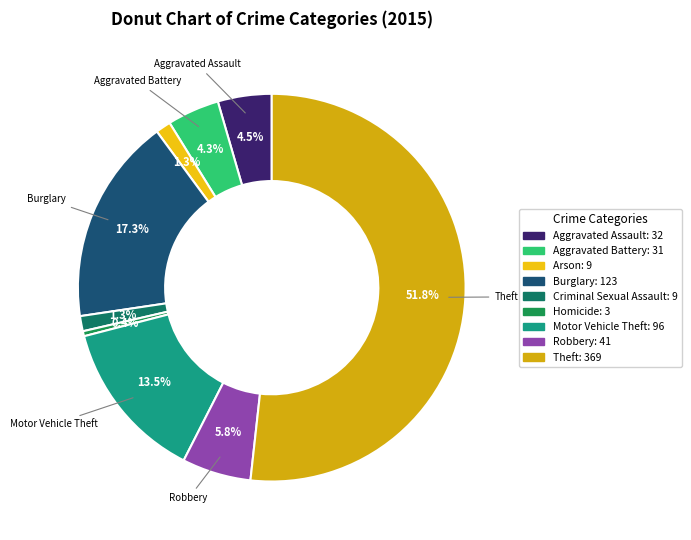

How many segments does this pie chart have?

9